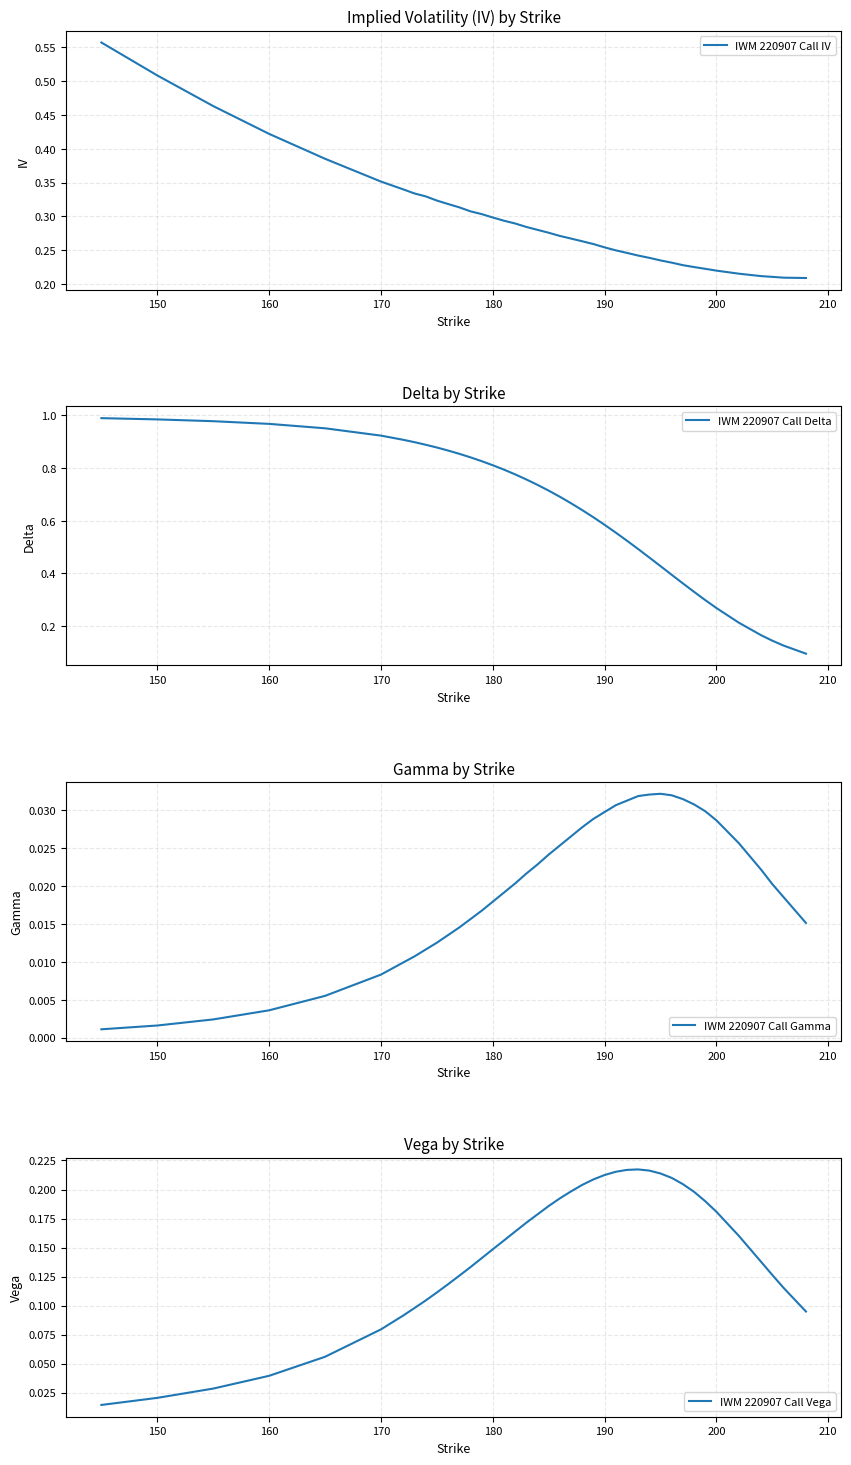

True or false: IWM 220907 Call Vega and IWM 220907 Call Gamma intersect in this chart.

False